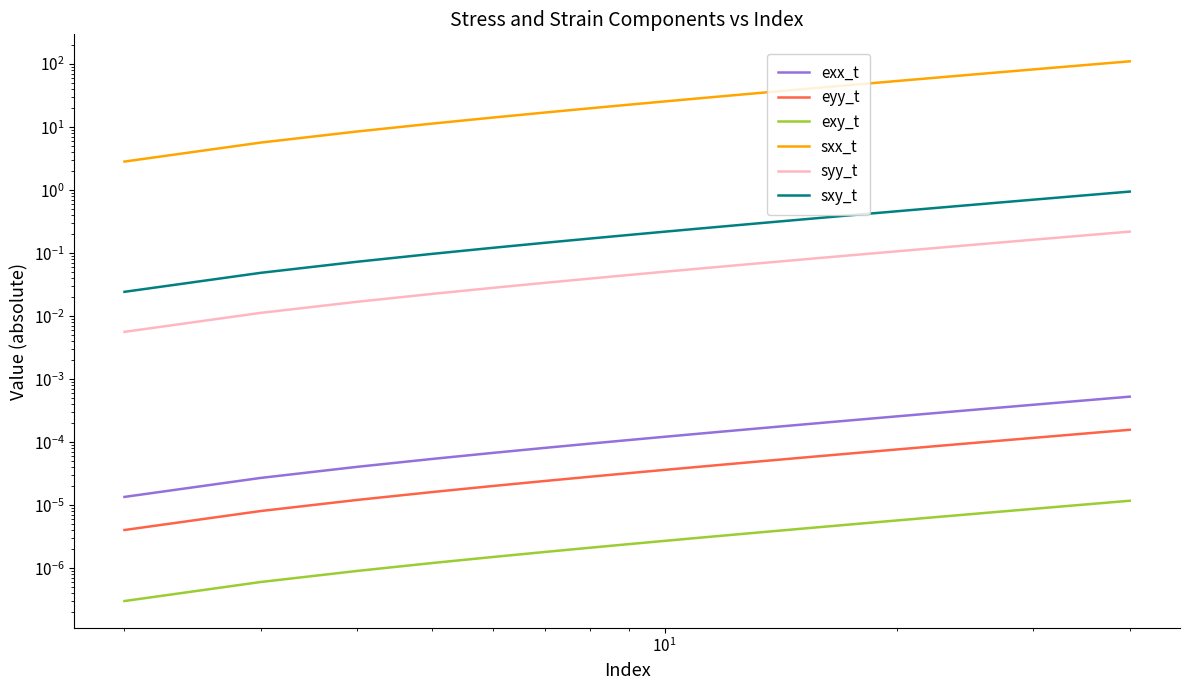

How many exy_t values are between 0 and 1?

39